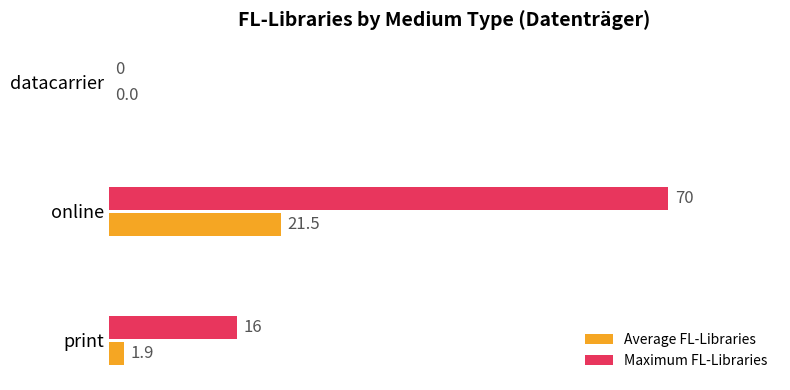

What are all the series names shown in the legend?

Average FL-Libraries, Maximum FL-Libraries